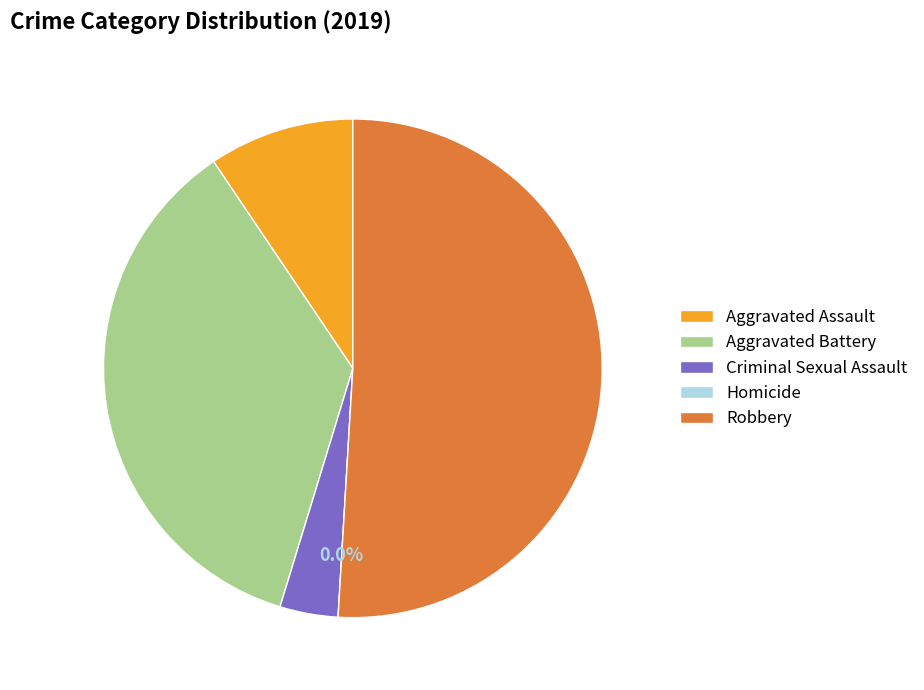

The Robbery slice represents 51% of the pie. True or false?

True